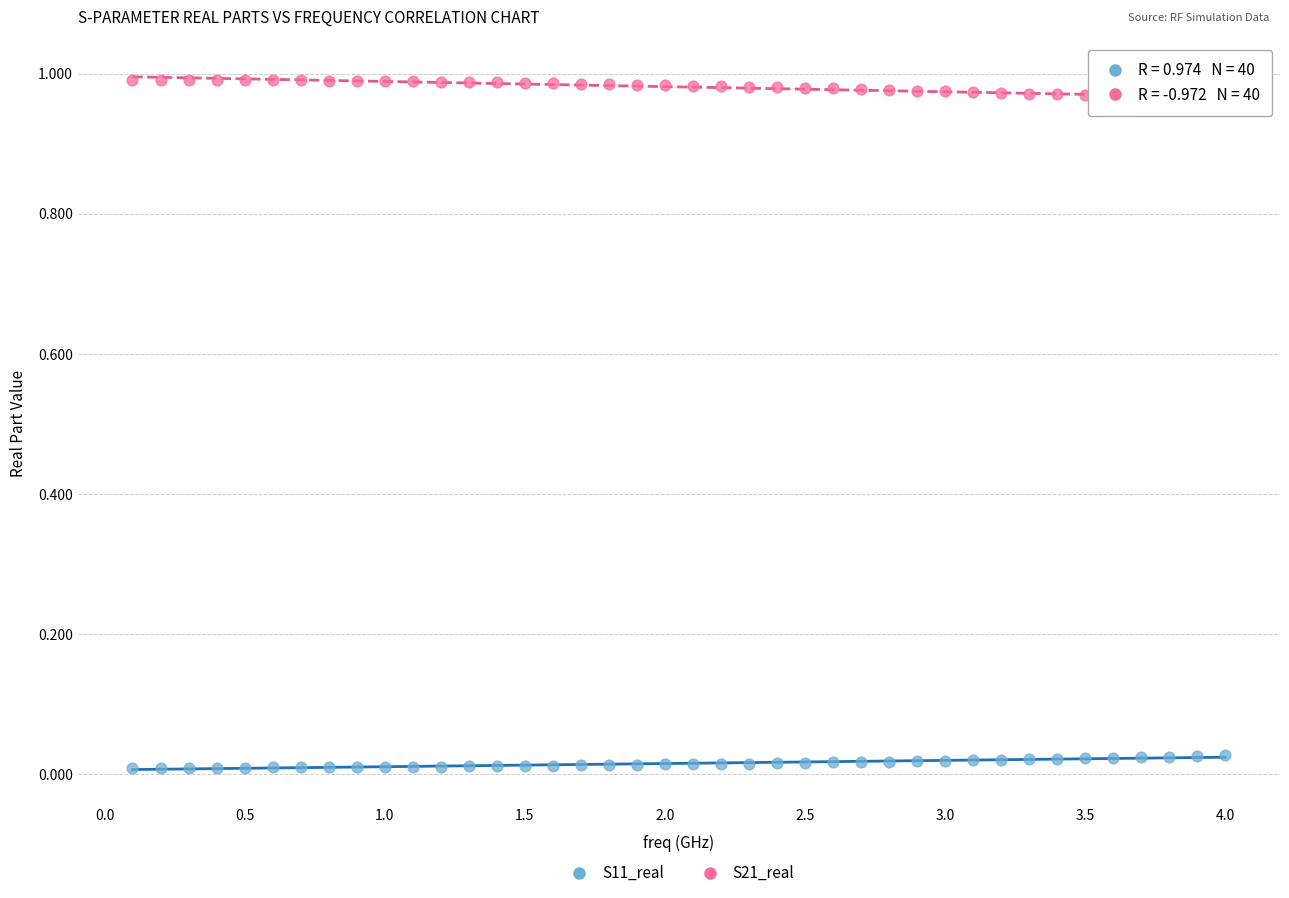

Across all data points, what is the range of X values (max minus min)?

3.9